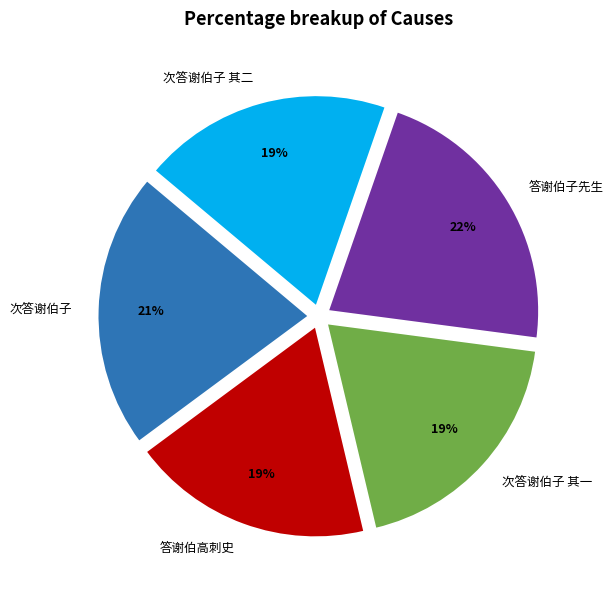

Which slice is the largest?

答谢伯子先生